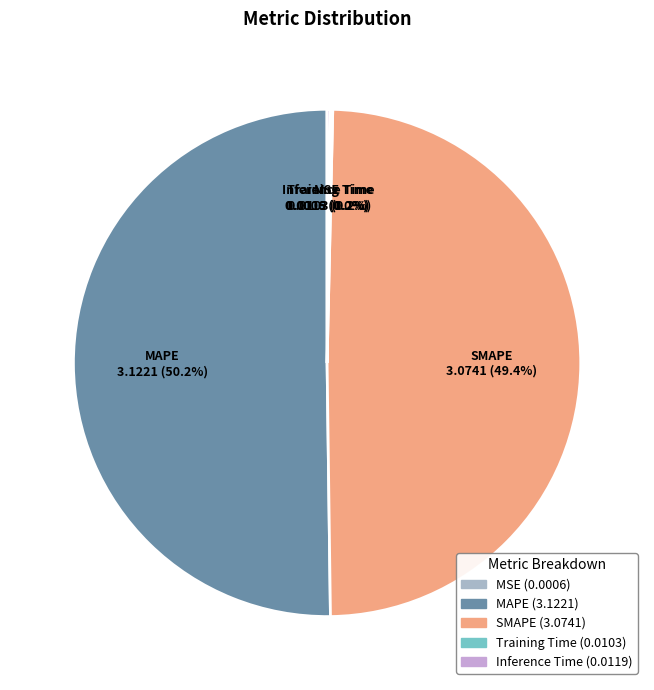

What is the ratio of the value at MAPE to the value at SMAPE?

1.0